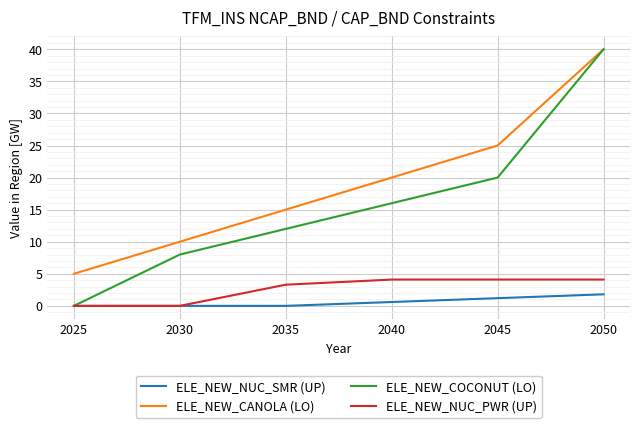

At 2035, list the series in order from largest to smallest.

ELE_NEW_CANOLA (LO), ELE_NEW_COCONUT (LO), ELE_NEW_NUC_PWR (UP), ELE_NEW_NUC_SMR (UP)